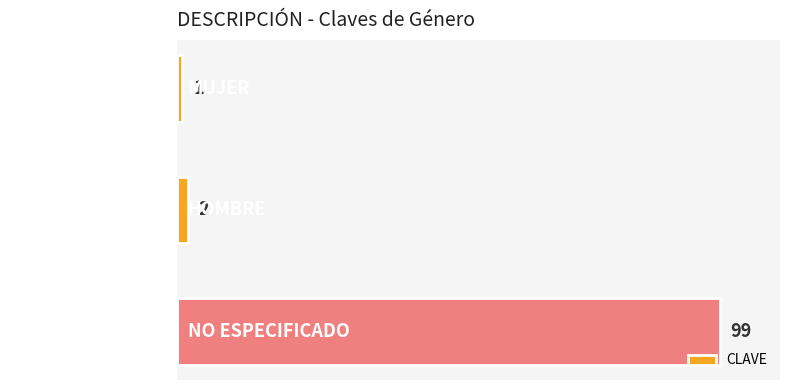

What is the maximum value shown in the chart?

99